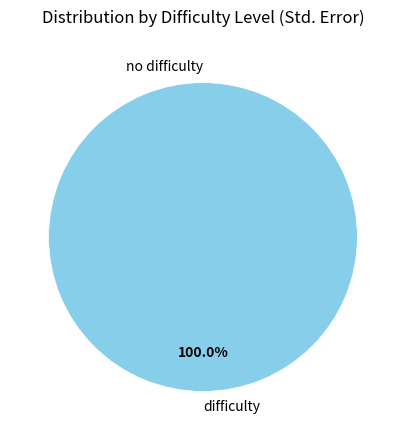

To the nearest percent, what is the difference between the difficulty and no difficulty slice percentages?

100%